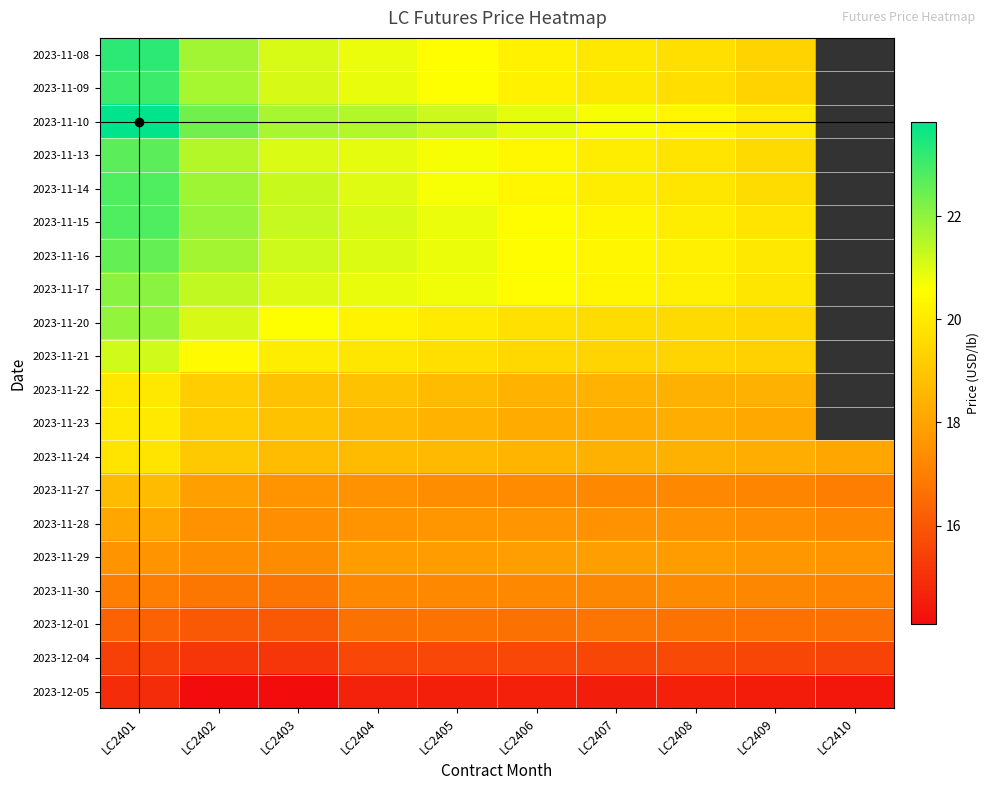

What is the difference between the highest and lowest values at LC2403?

7.6